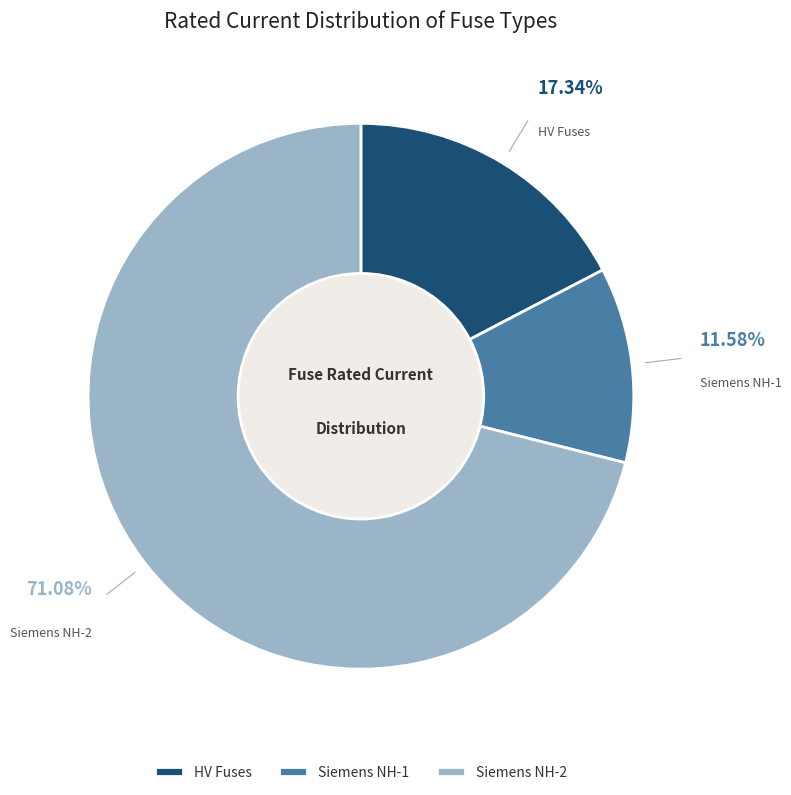

Which category has the smallest portion of the pie?

Siemens NH-1